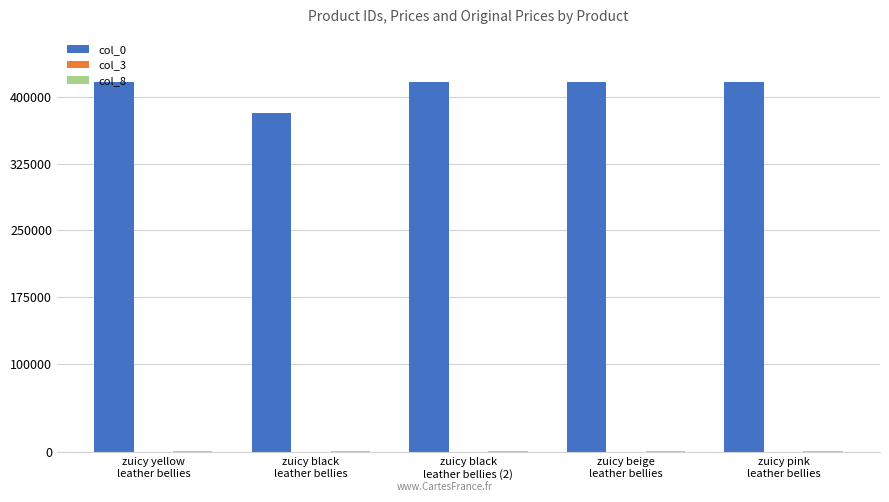

What is the spread (max minus min) of values at zuicy yellow
leather bellies?

415737